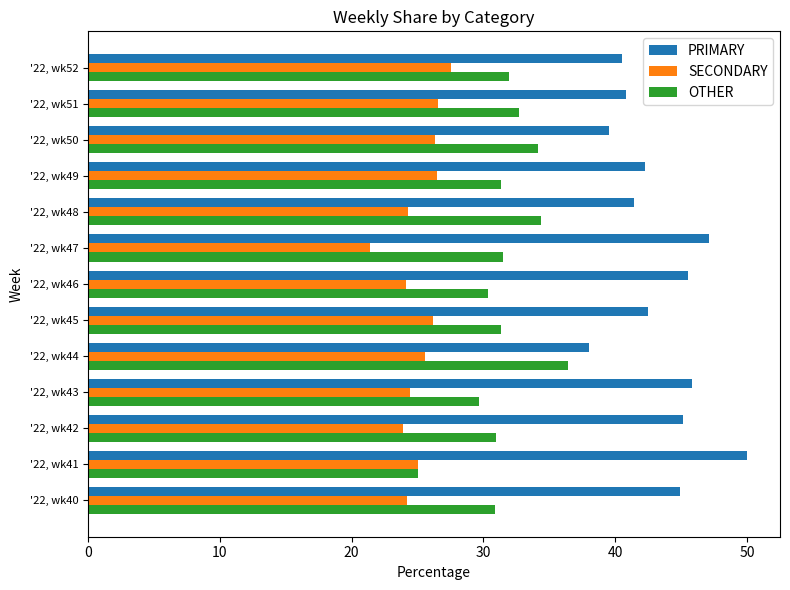

List the labels in order of SECONDARY value, smallest first.

'22, wk47, '22, wk42, '22, wk46, '22, wk40, '22, wk48, '22, wk43, '22, wk41, '22, wk44, '22, wk45, '22, wk50, '22, wk49, '22, wk51, '22, wk52